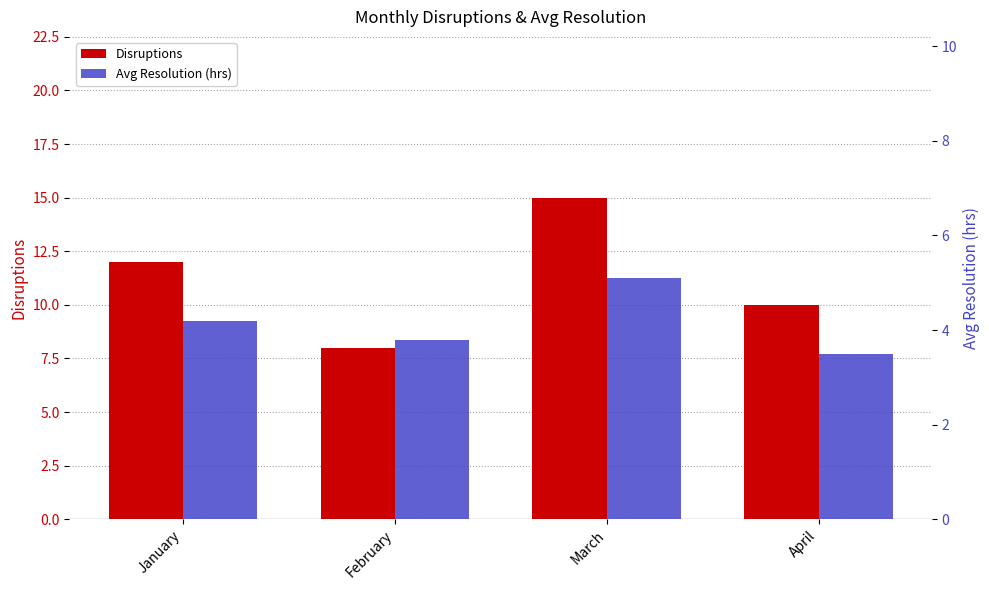

What is the difference between the second highest and minimum values in the Avg Resolution (hrs) series?

0.7